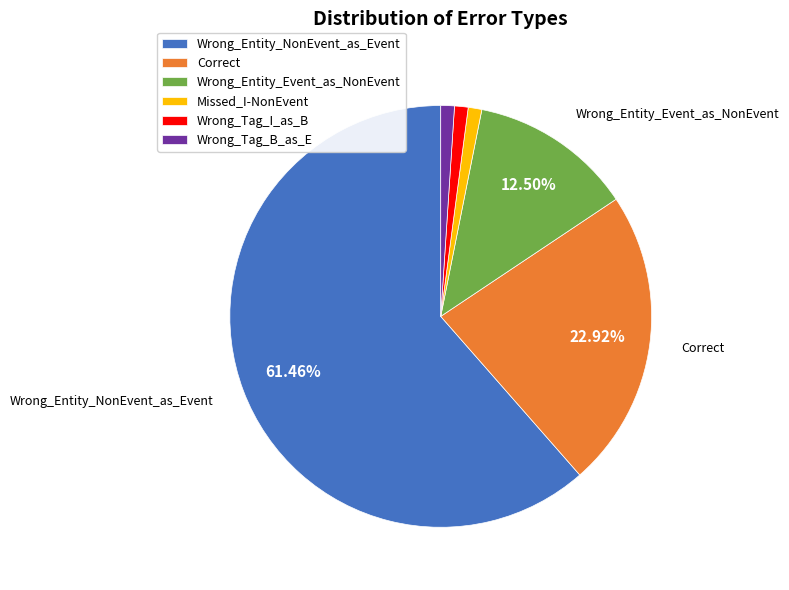

Does Wrong_Entity_NonEvent_as_Event account for over 50% of the chart?

Yes